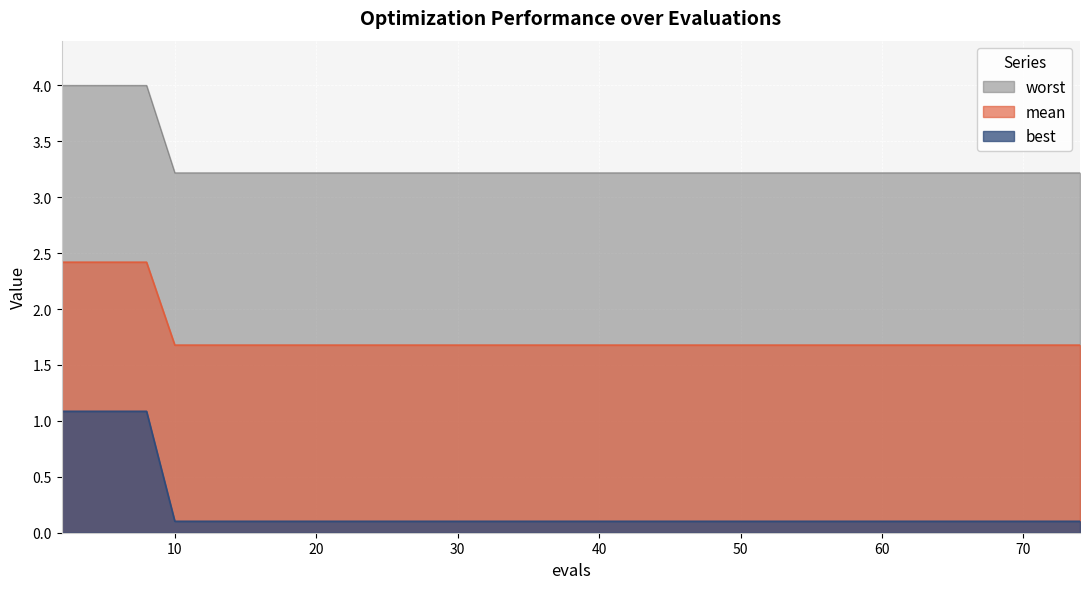

True or false: best and worst cross at least once.

False